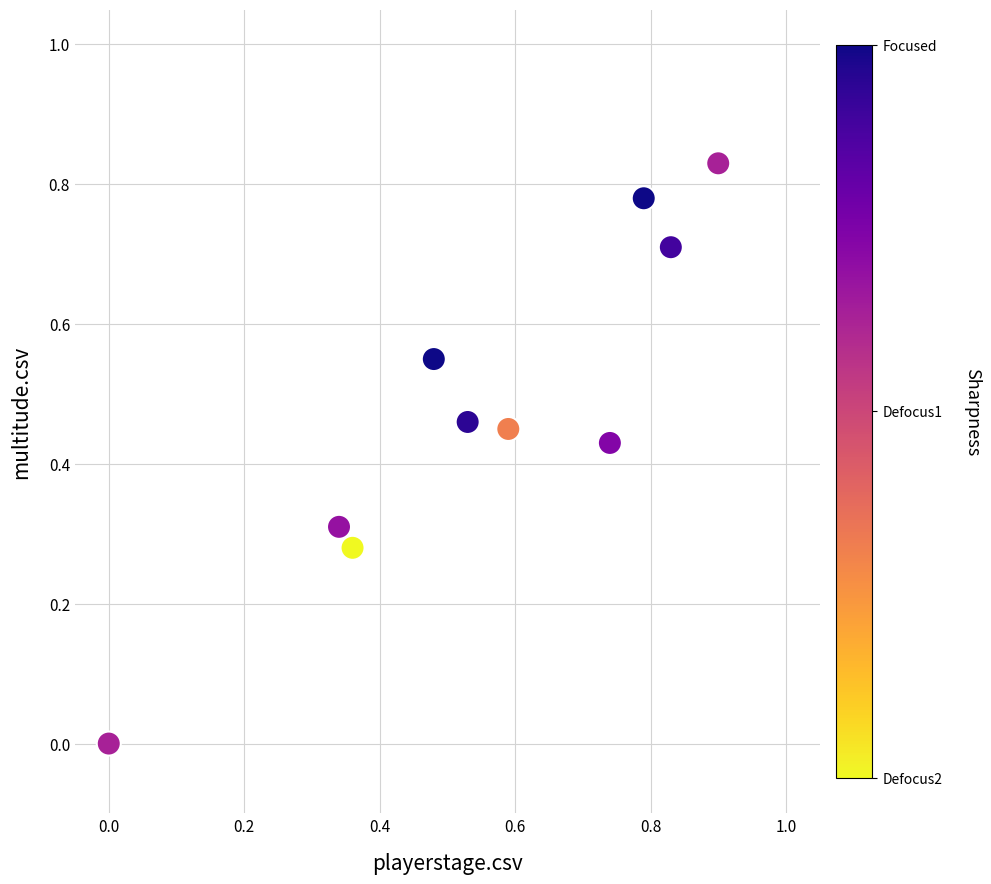

What is the range of X values (max minus min)?

0.9